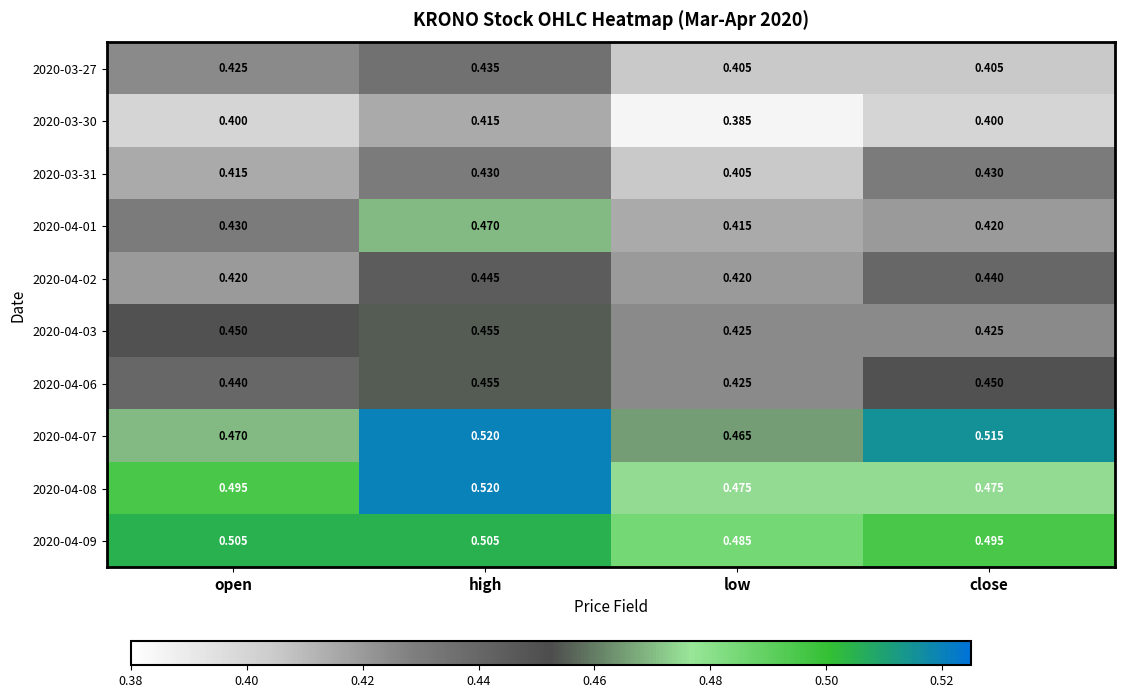

Which category has the lowest value in the 2020-03-30 series?

low